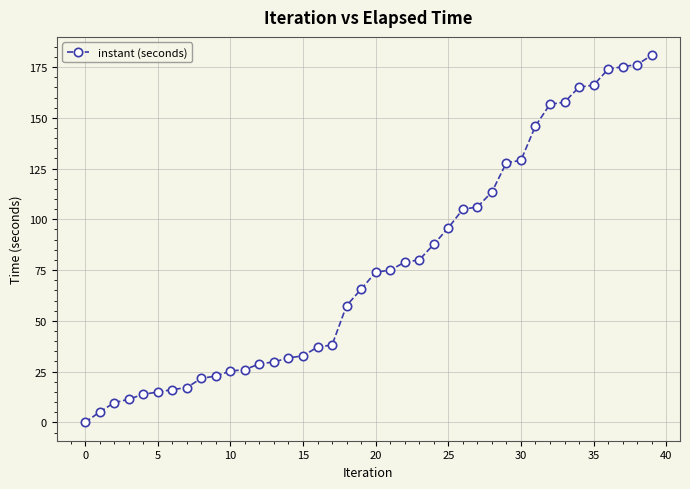

What is the value of the 40th point from the left?

180.8